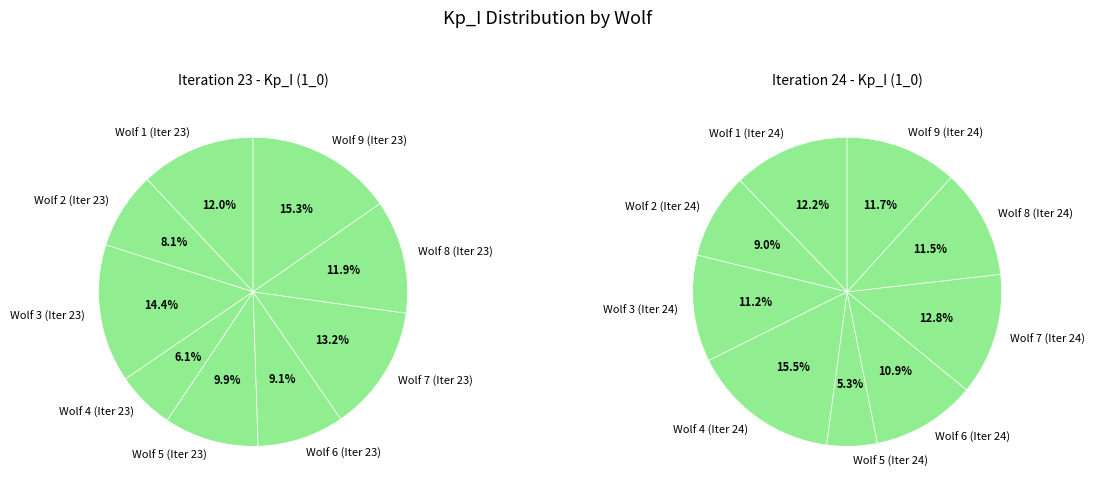

Is the sum of 6 and 4 greater than half?

No